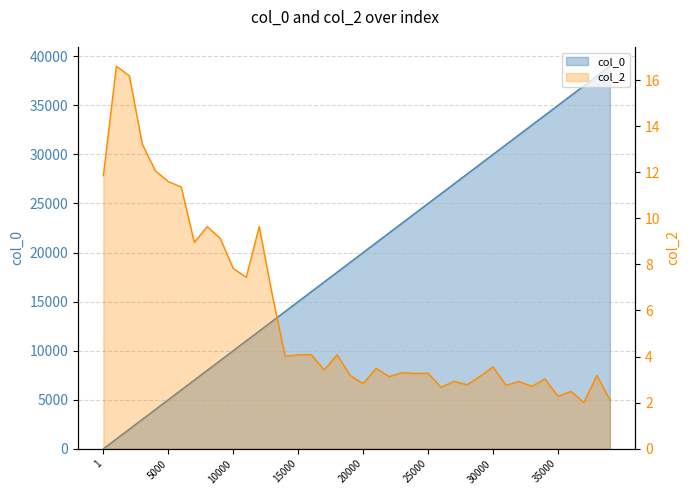

Between 14000 and 34000, which series saw the biggest shift?

col_0